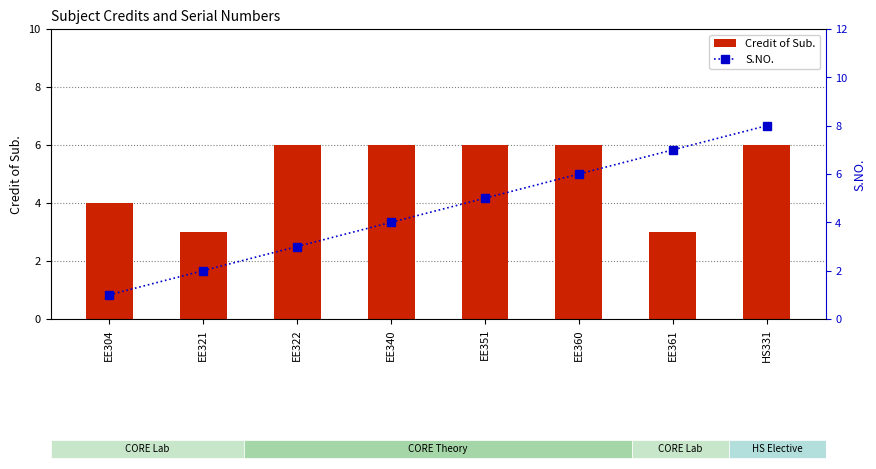

At which label does Credit of Sub. reach its minimum?

EE321